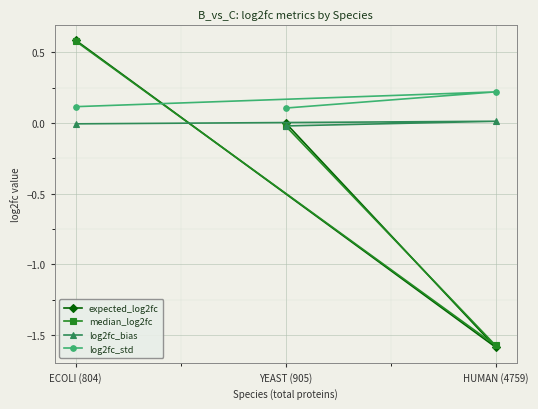

Rank the series by their maximum value, from lowest to highest.

log2fc_bias, log2fc_std, median_log2fc, expected_log2fc